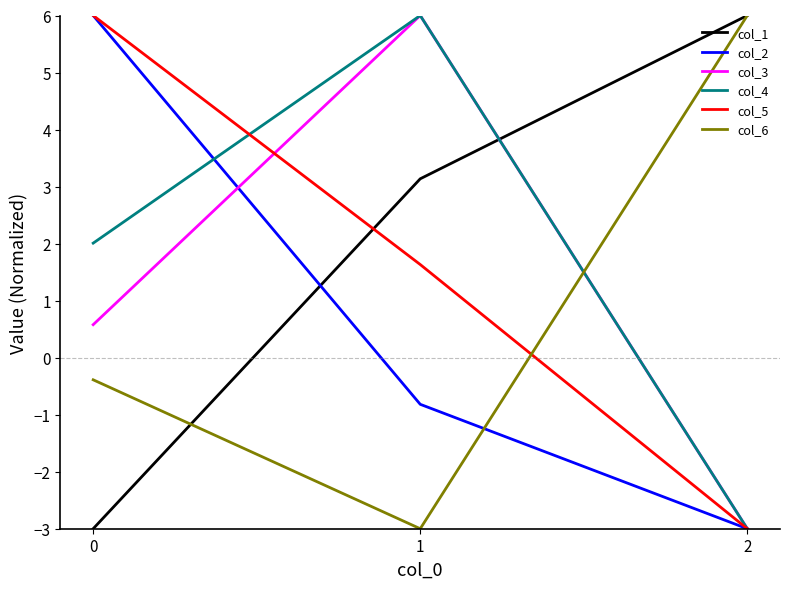

What is the difference between the highest and lowest values at 0?

9.0